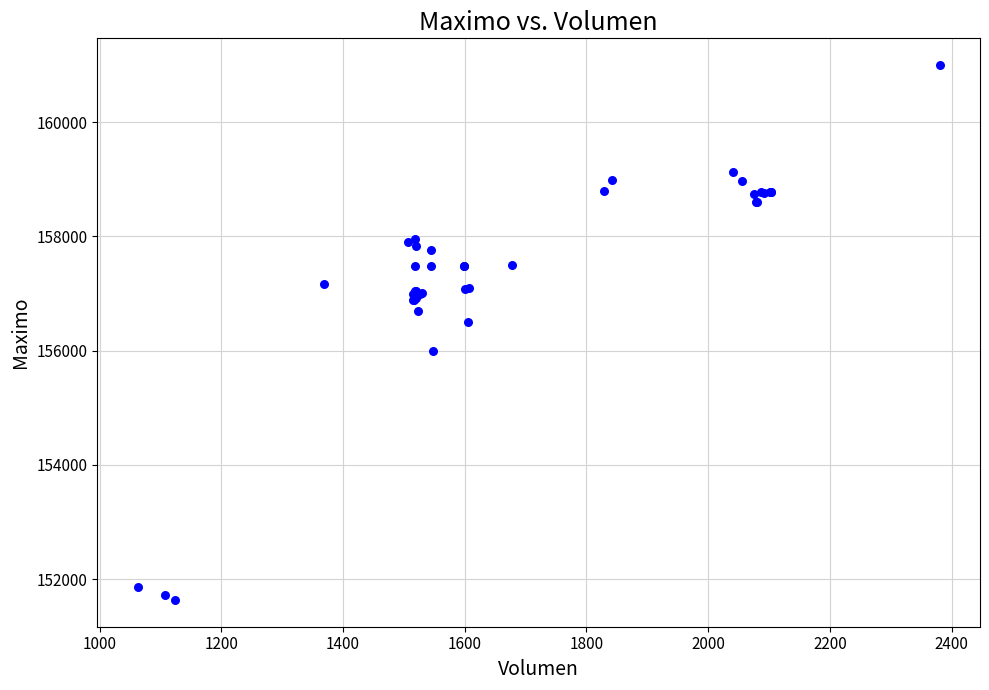

What Y value in the scatter plot is closest to 156316?

156500